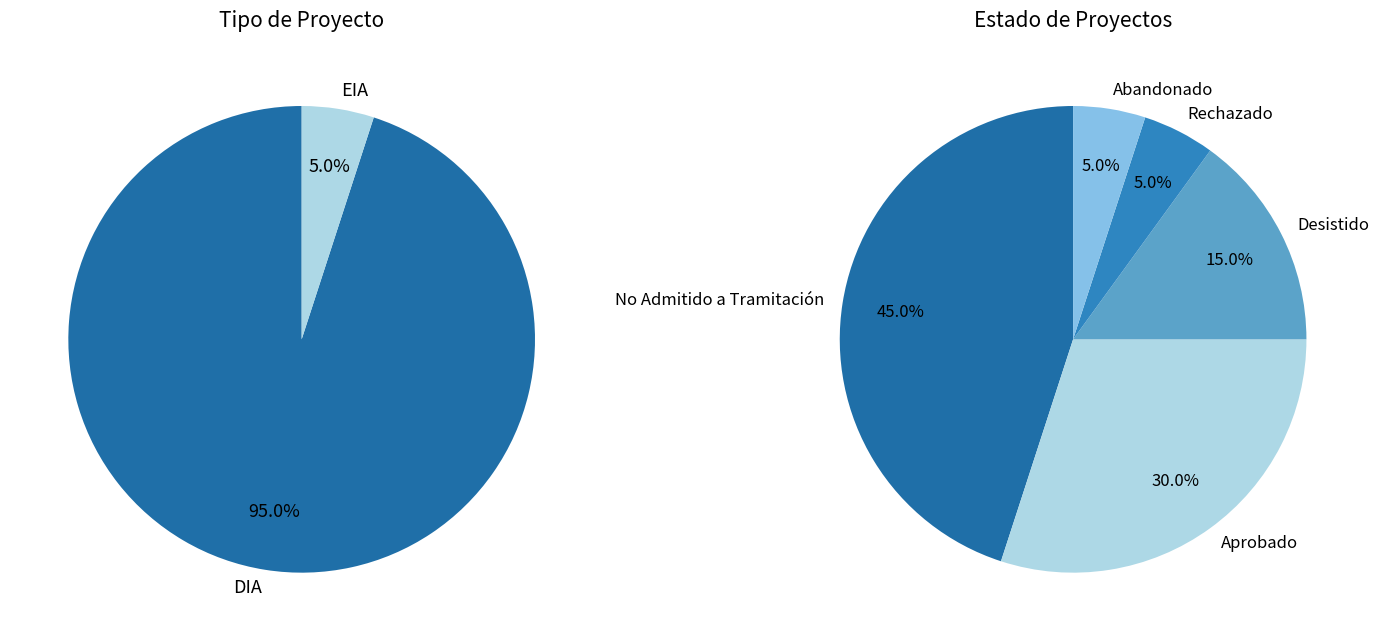

What percentage is NOT represented by EIA?

95.0%